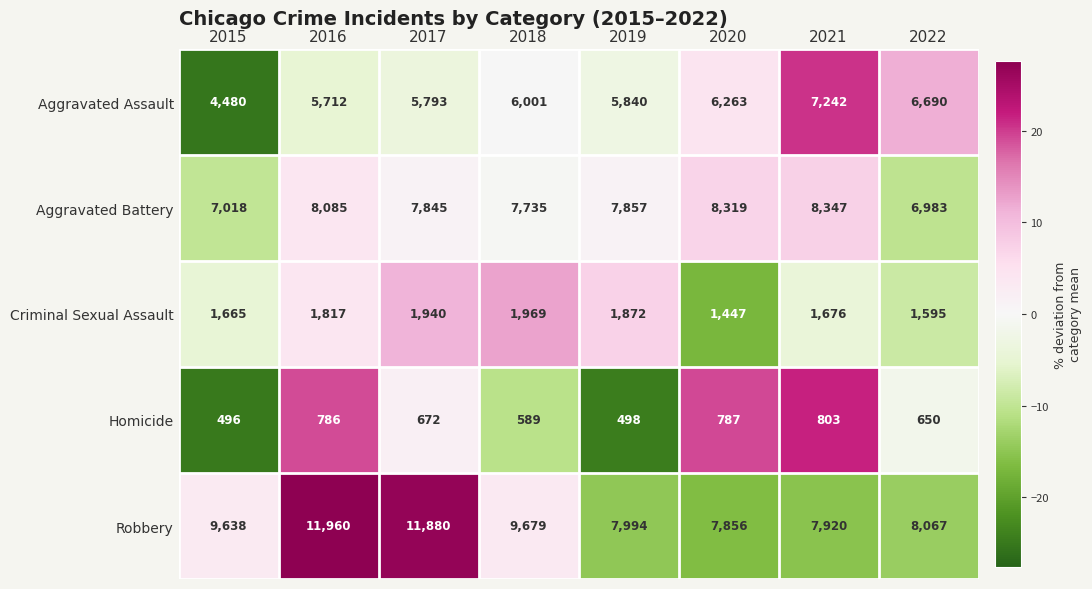

Rank the series by their maximum value, from highest to lowest.

Robbery, Aggravated Battery, Aggravated Assault, Criminal Sexual Assault, Homicide